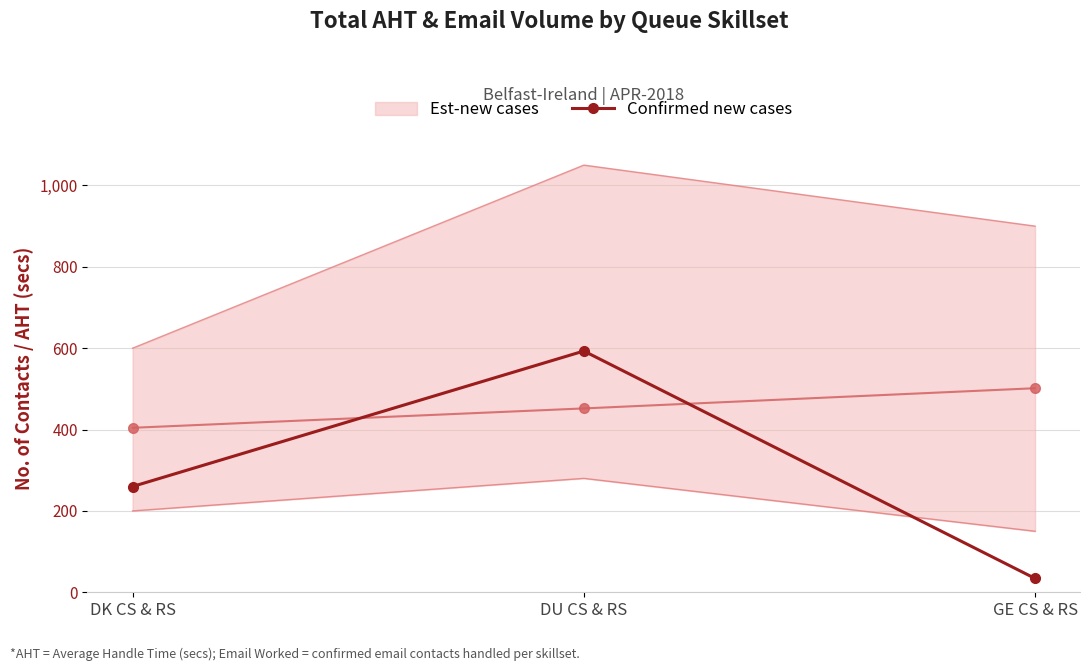

Between GE CS & RS and DK CS & RS, which is larger?

DK CS & RS